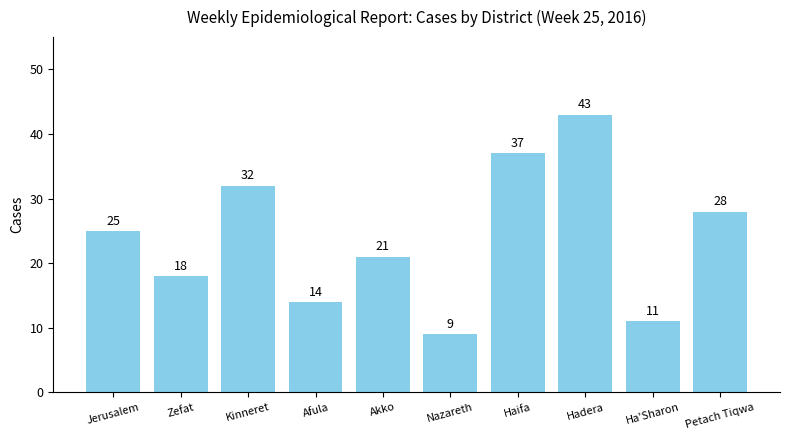

True or false: the data shows 2 at Ha'Sharon.

False